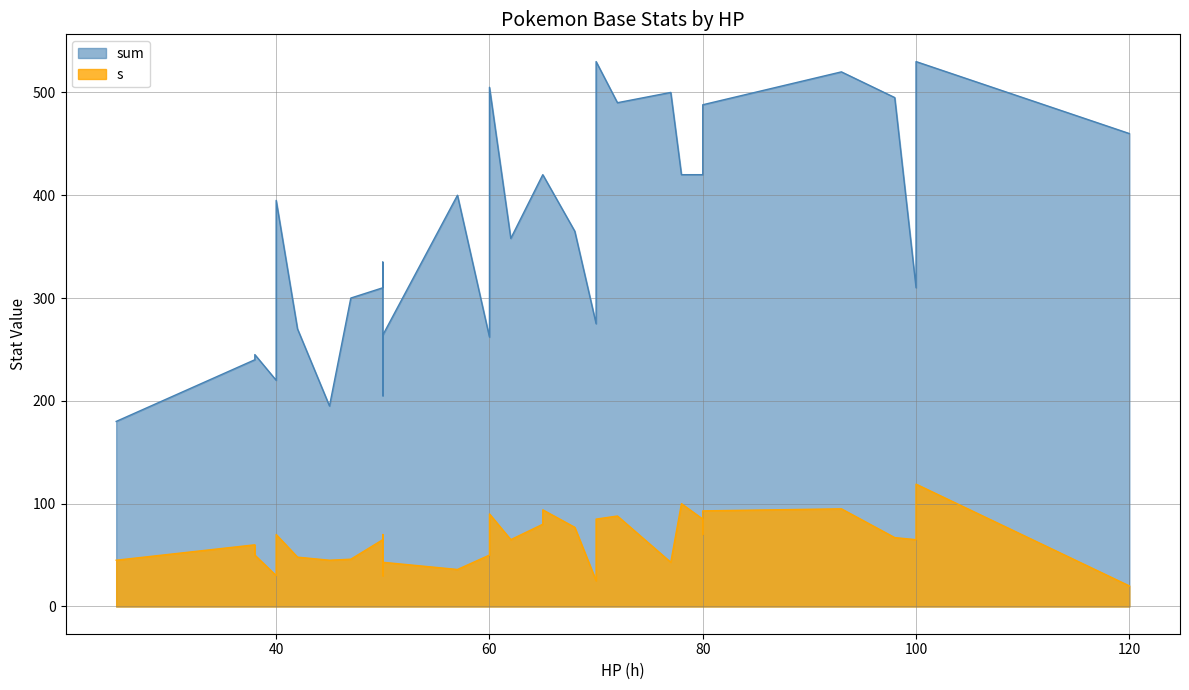

At which label does s first exceed 65?

40